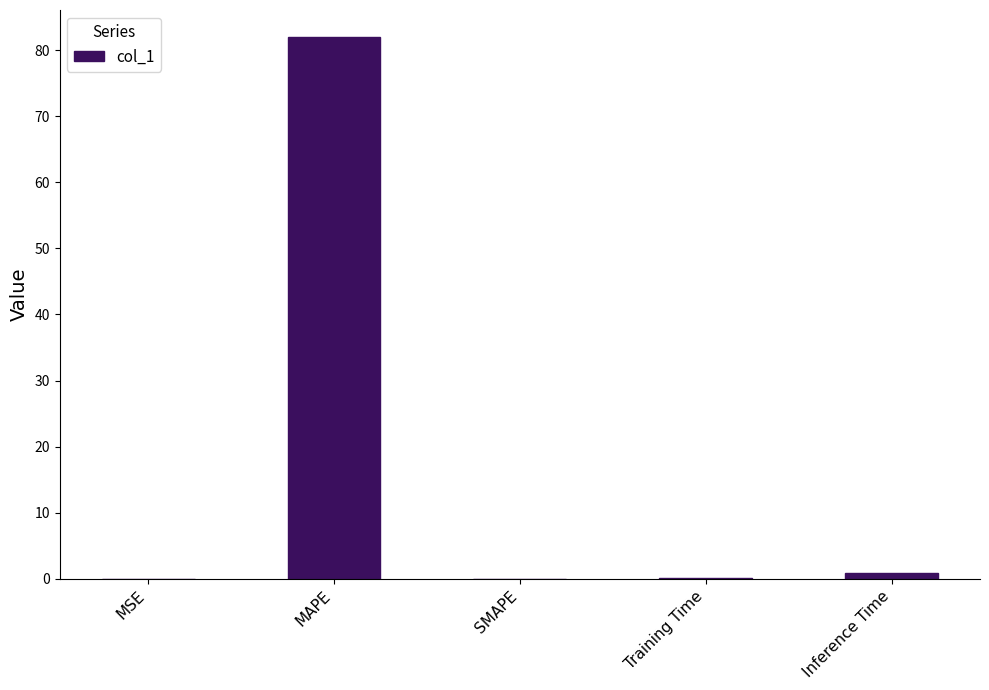

At which category does the chart reach its peak across all series?

MAPE